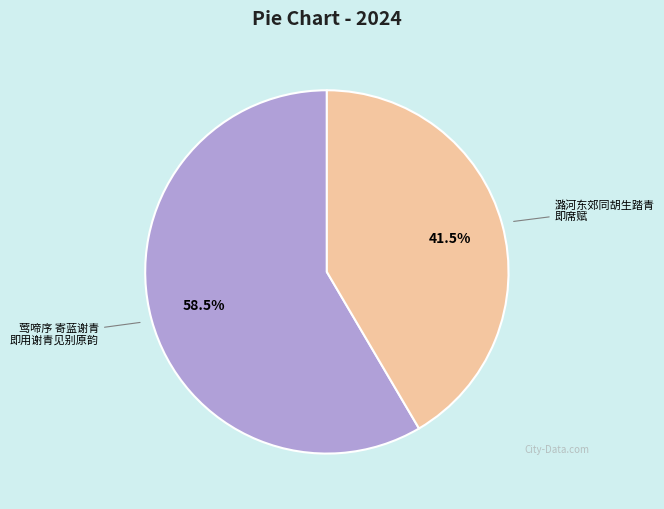

Is there any slice that represents more than half of the pie?

Yes